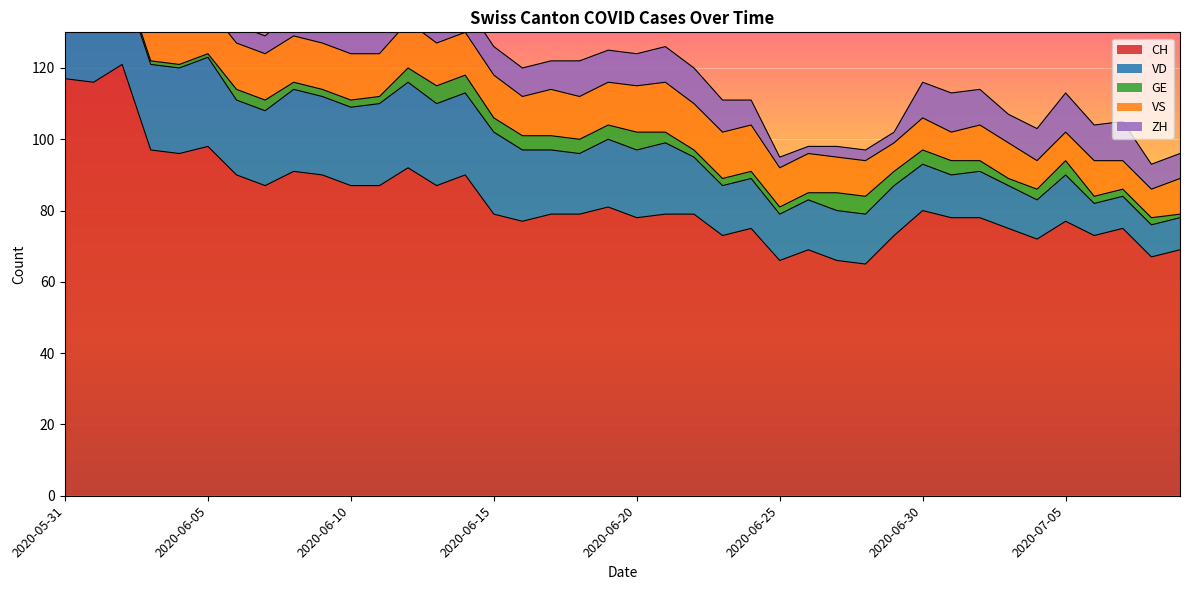

At which label does GE first exceed 3?

2020-06-12